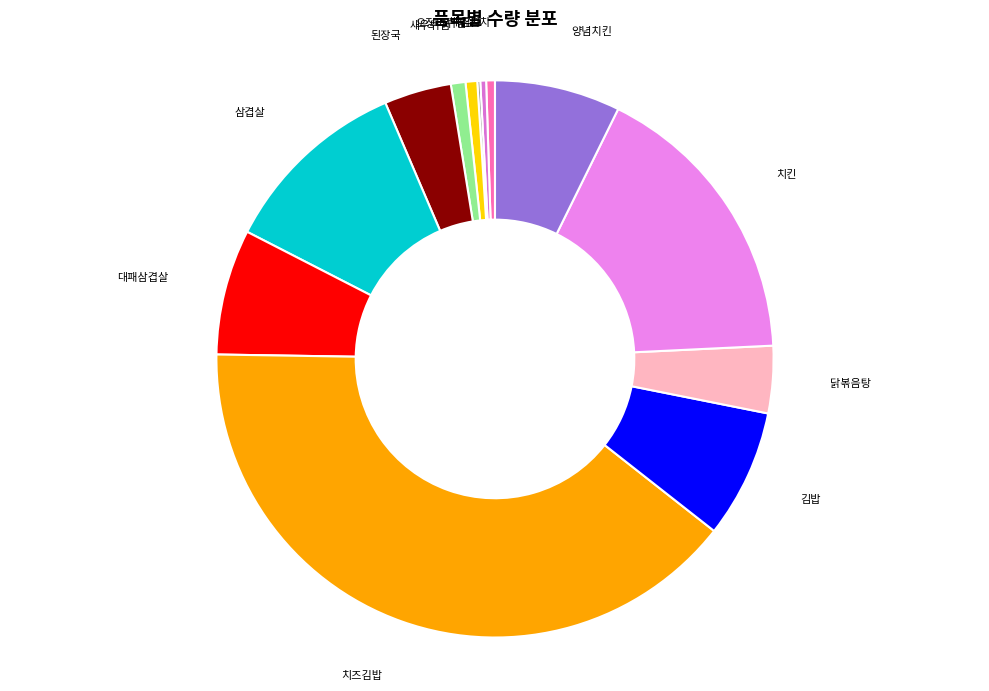

Which has a higher value, 배추김치 or 치즈김밥?

치즈김밥